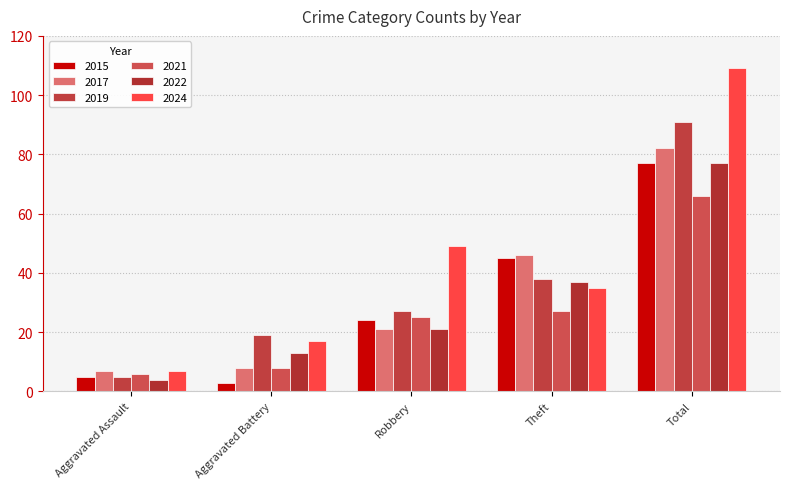

What is the label of the 4th bar from the right?

Aggravated Battery